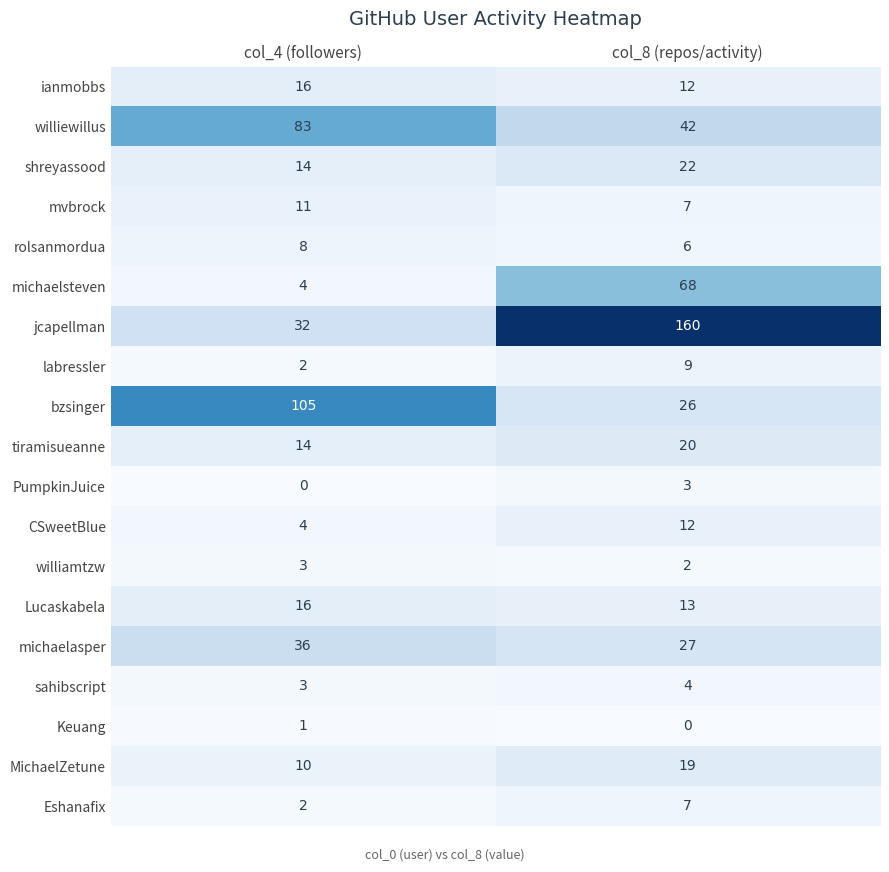

What is the maximum value shown in the chart?

160